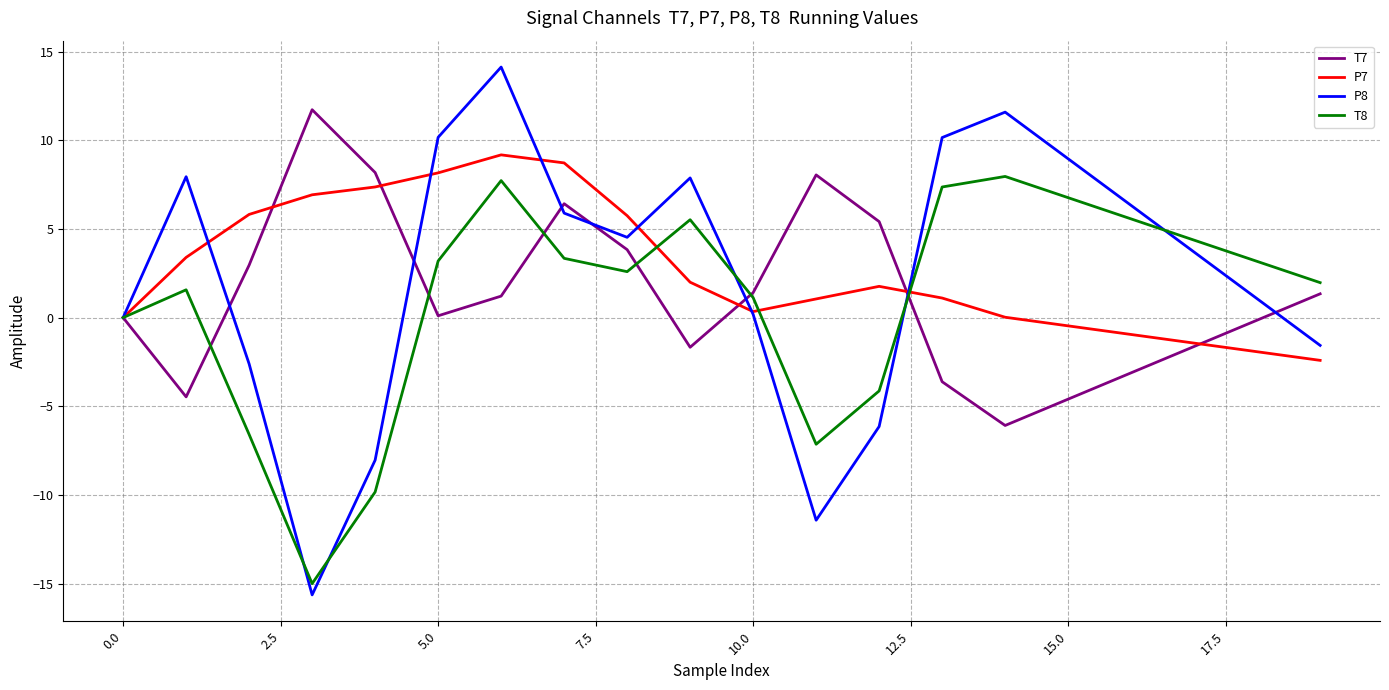

Which series has the largest total across all categories?

P7